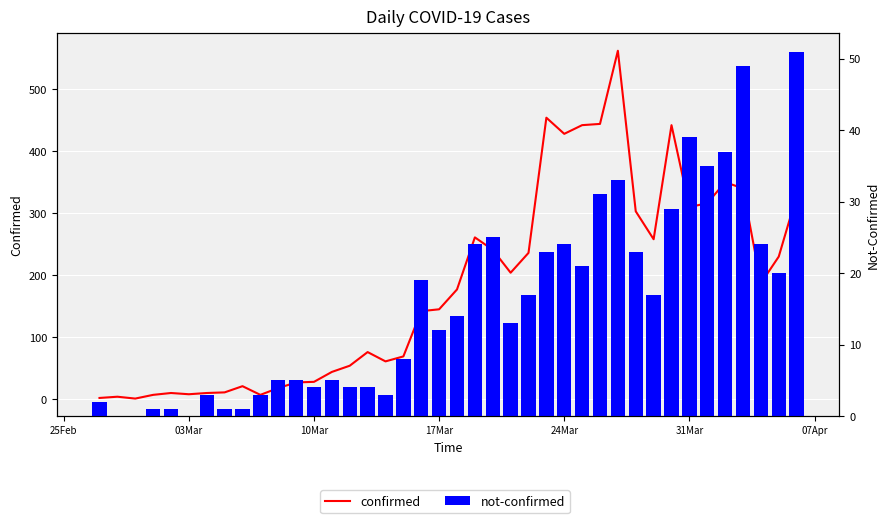

How many distinct data groups are displayed?

2